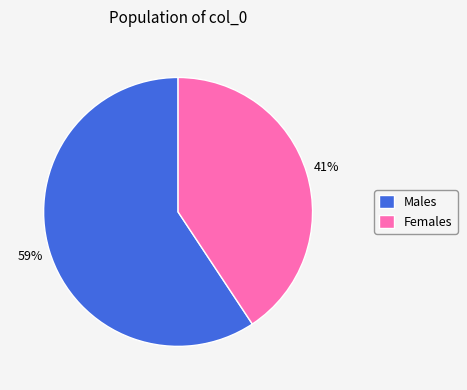

To the nearest percent, what is the combined percentage of Males and Females?

100%